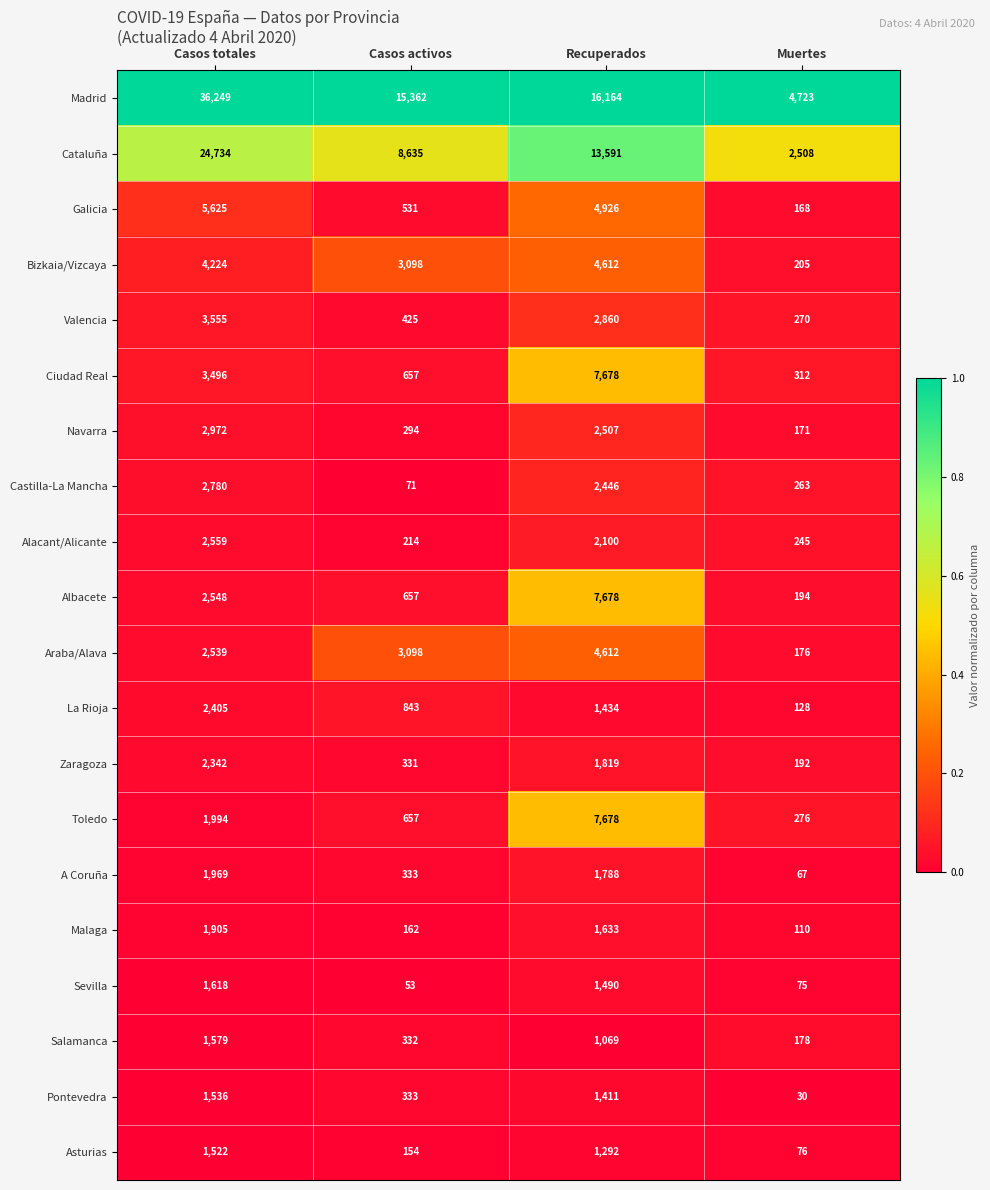

Which series changed the most between Recuperados and Muertes?

Madrid